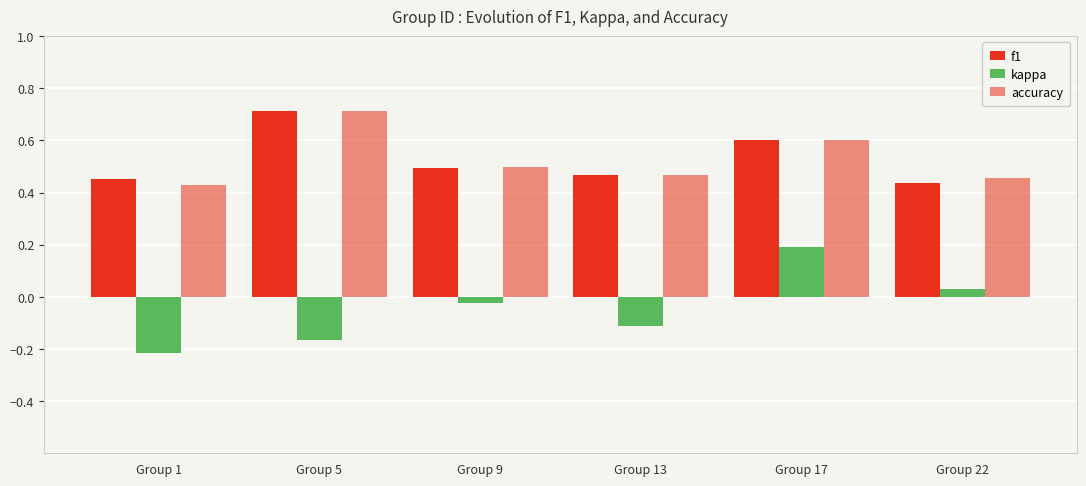

How many f1 values are between 0 and 1?

6